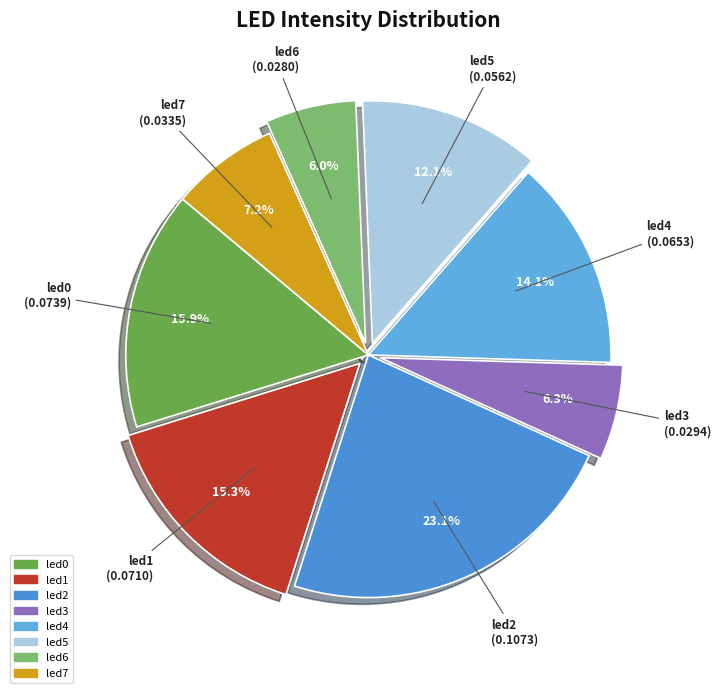

How much of the chart is everything except led1?

84.7%